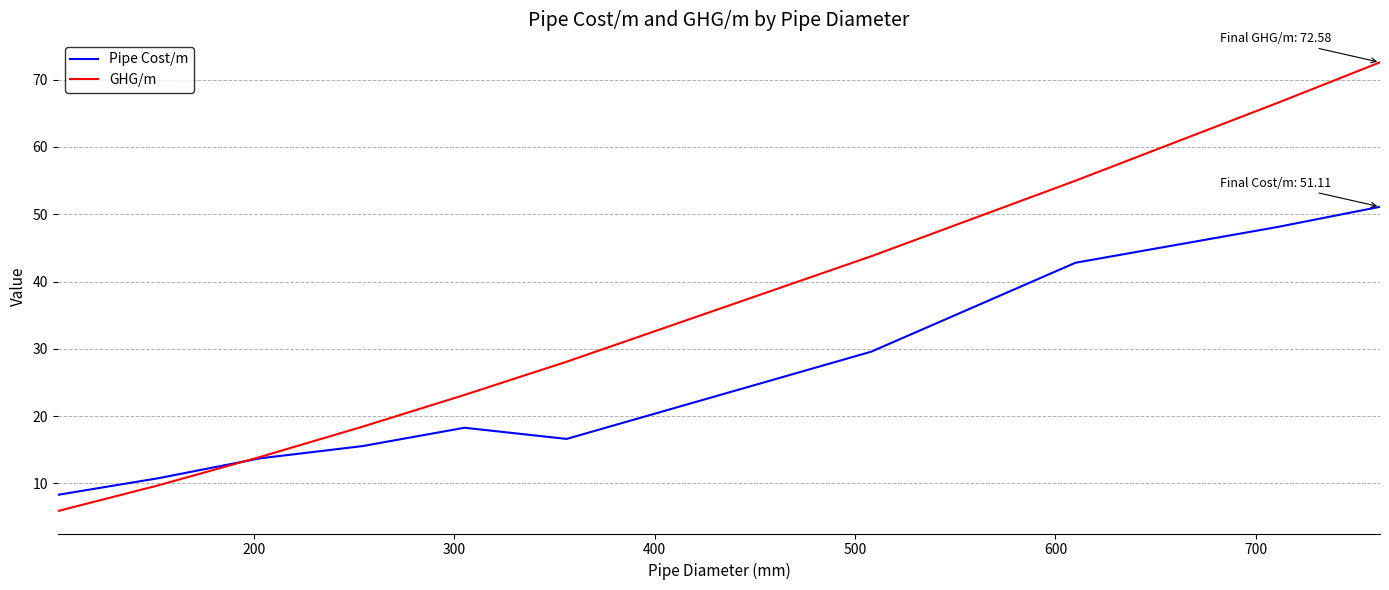

Which series has the widest spread of values?

GHG/m